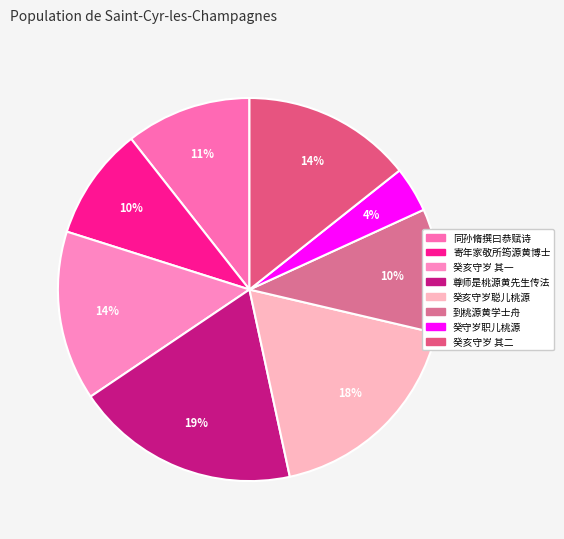

Count the number of slices in the pie.

8